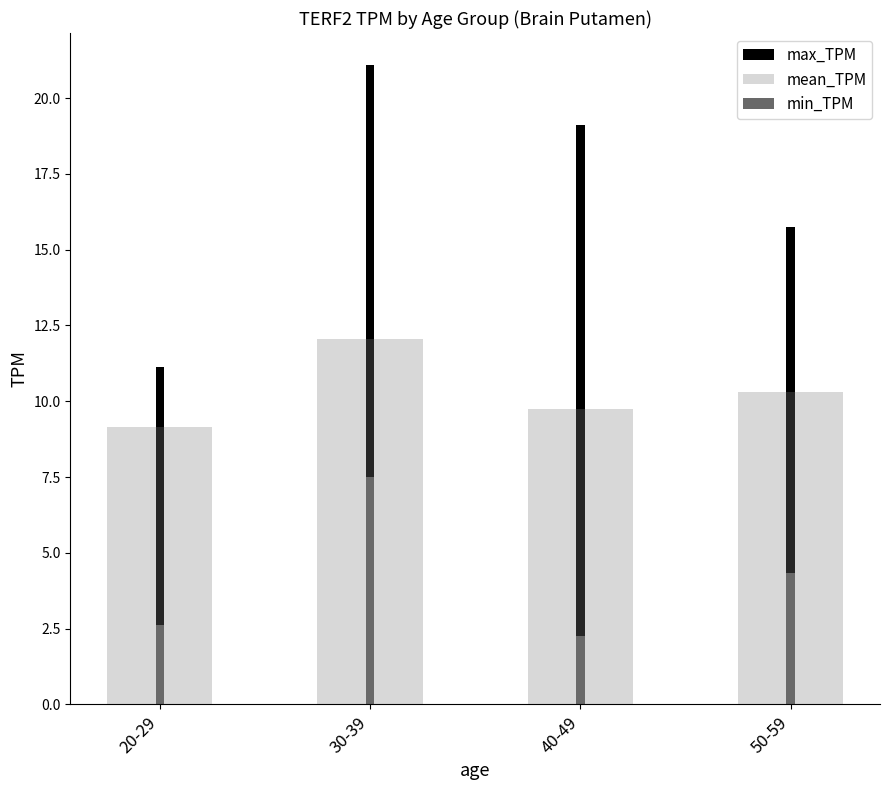

Reading left to right, extract all data points from this chart.

max_TPM: 20-29=11.1	30-39=21.1	40-49=19.1	50-59=15.7
mean_TPM: 20-29=9.2	30-39=12.0	40-49=9.7	50-59=10.3
min_TPM: 20-29=2.6	30-39=7.5	40-49=2.3	50-59=4.3